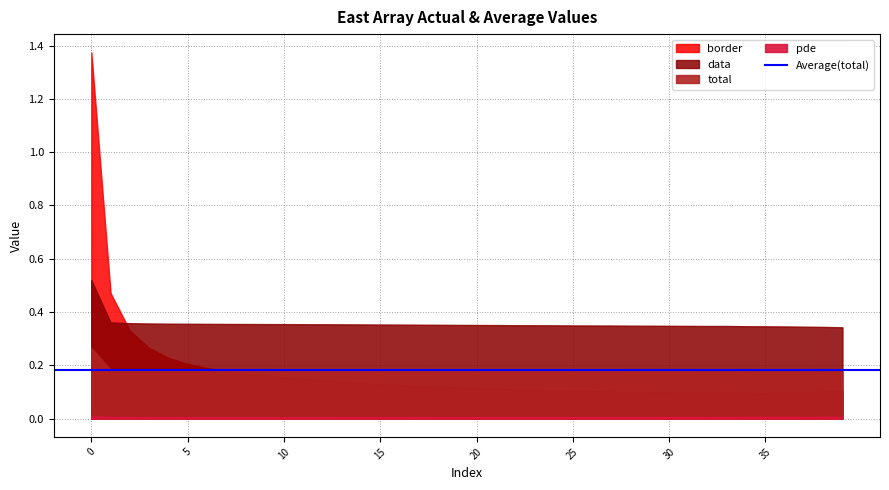

The total series shows 0.2 at 35. True or false?

True